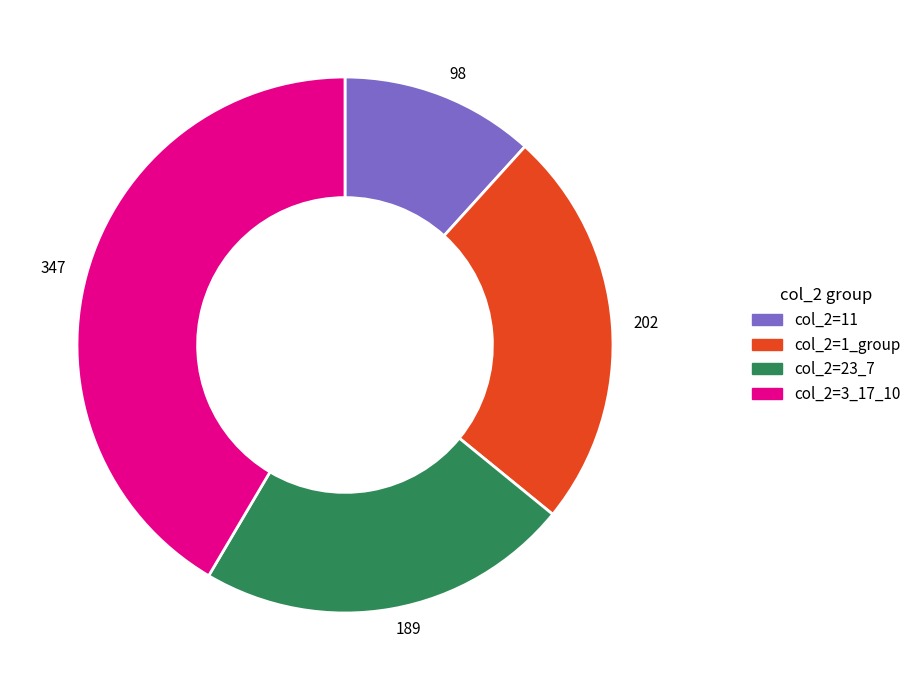

Rank the categories by value from highest to lowest.

347, 202, 189, 98